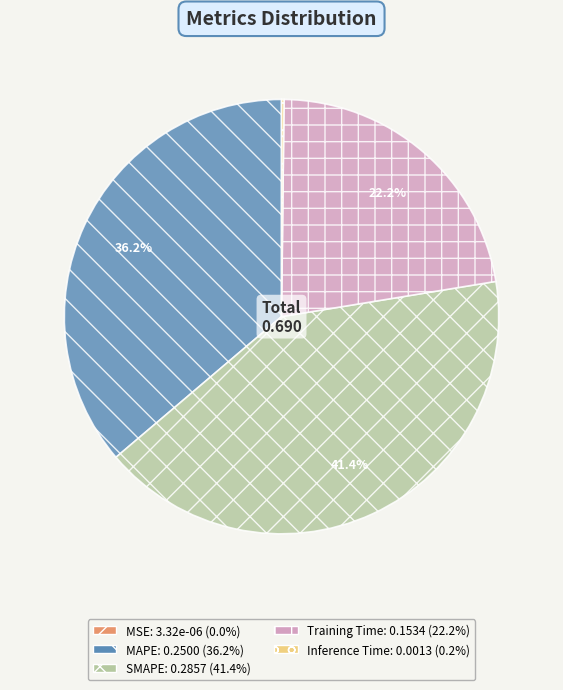

True or false: MAPE accounts for 36% of the total.

True